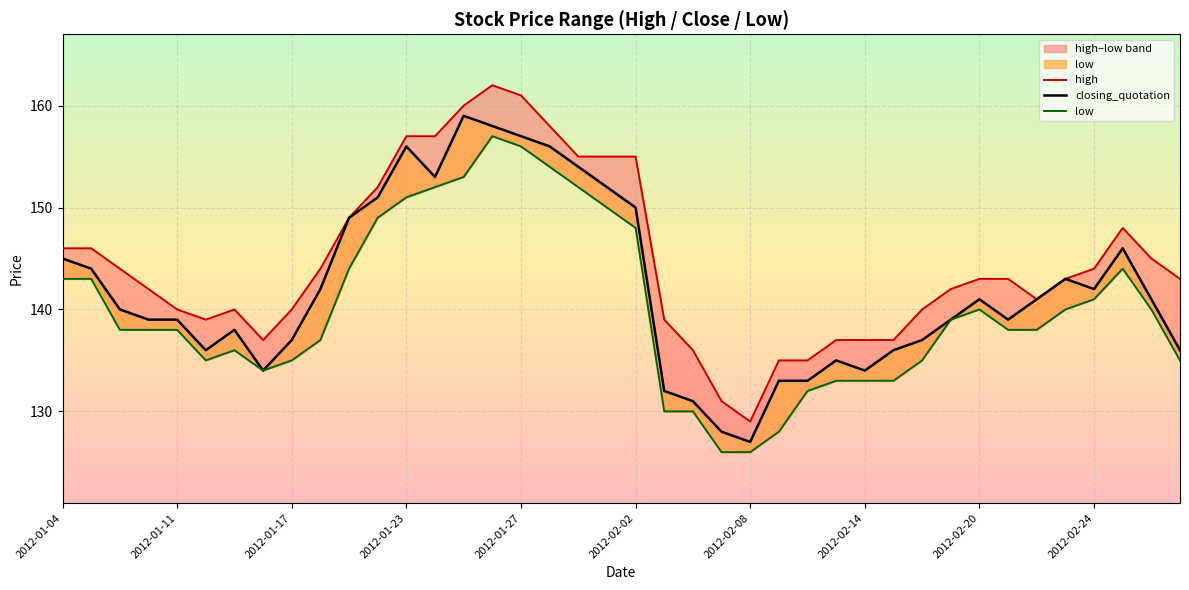

What is the minimum value shown in the chart?

126